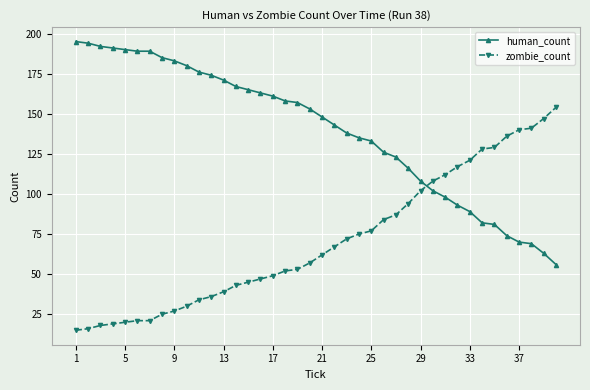

What is the greatest value displayed?

195